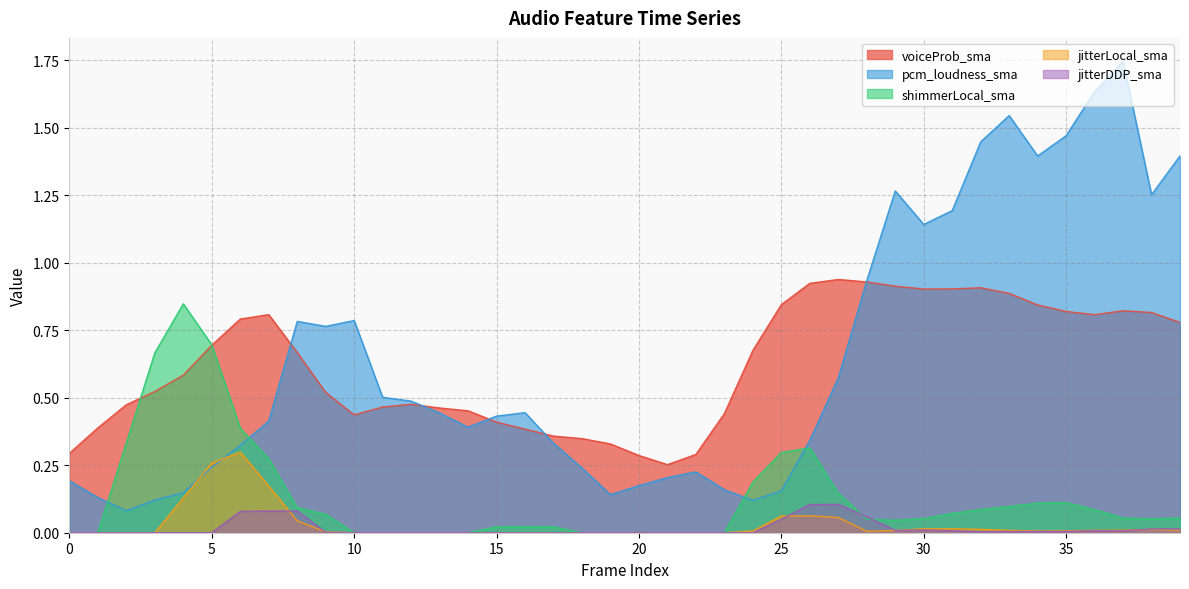

Reading left to right, extract all data points from this chart.

voiceProb_sma: 0.3	0.4	0.5	0.5	0.6	0.7	0.8	0.8	0.7	0.5	0.4	0.5	0.5	0.5	0.5	0.4	0.4	0.4	0.3	0.3	0.3	0.3	0.3	0.4	0.7	0.8	0.9	0.9	0.9	0.9	0.9	0.9	0.9	0.9	0.8	0.8	0.8	0.8	0.8	0.8
pcm_loudness_sma: 0.2	0.1	0.1	0.1	0.1	0.2	0.3	0.4	0.8	0.8	0.8	0.5	0.5	0.4	0.4	0.4	0.4	0.3	0.2	0.1	0.2	0.2	0.2	0.2	0.1	0.2	0.3	0.6	0.9	1.3	1.1	1.2	1.4	1.5	1.4	1.5	1.6	1.7	1.3	1.4
shimmerLocal_sma: 0.0	0.0	0.3	0.7	0.8	0.7	0.4	0.3	0.1	0.1	0.0	0.0	0.0	0.0	0.0	0.0	0.0	0.0	0.0	0.0	0.0	0.0	0.0	0.0	0.2	0.3	0.3	0.1	0.0	0.0	0.1	0.1	0.1	0.1	0.1	0.1	0.1	0.1	0.1	0.1
jitterLocal_sma: 0.0	0.0	0.0	0.0	0.1	0.3	0.3	0.2	0.0	0.0	0.0	0.0	0.0	0.0	0.0	0.0	0.0	0.0	0.0	0.0	0.0	0.0	0.0	0.0	0.0	0.1	0.1	0.1	0.0	0.0	0.0	0.0	0.0	0.0	0.0	0.0	0.0	0.0	0.0	0.0
jitterDDP_sma: 0.0	0.0	0.0	0.0	0.0	0.0	0.1	0.1	0.1	0.0	0.0	0.0	0.0	0.0	0.0	0.0	0.0	0.0	0.0	0.0	0.0	0.0	0.0	0.0	0.0	0.1	0.1	0.1	0.1	0.0	0.0	0.0	0.0	0.0	0.0	0.0	0.0	0.0	0.0	0.0